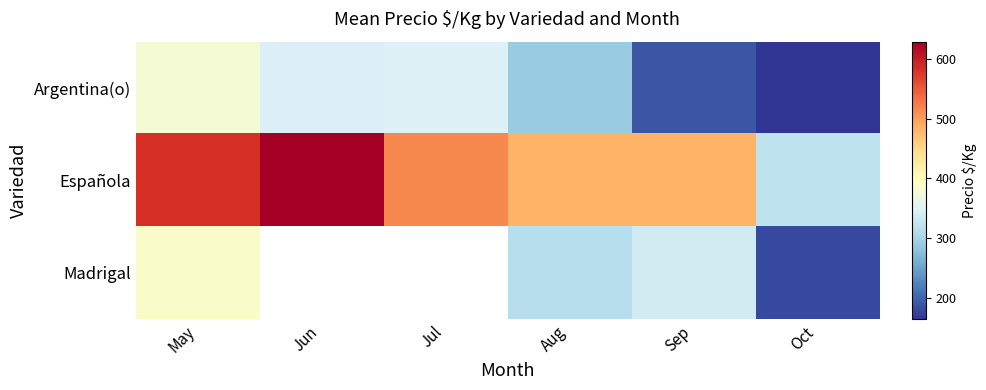

What is the difference between the maximum and minimum values in the Madrigal series?

207.3